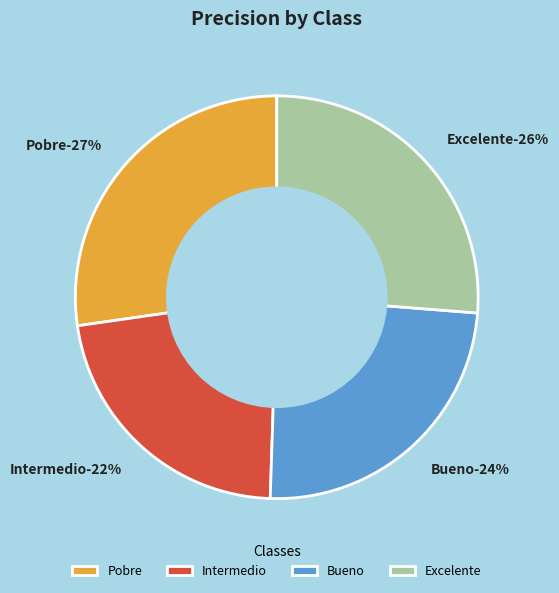

Rank the categories by value from lowest to highest.

Intermedio, Bueno, Excelente, Pobre